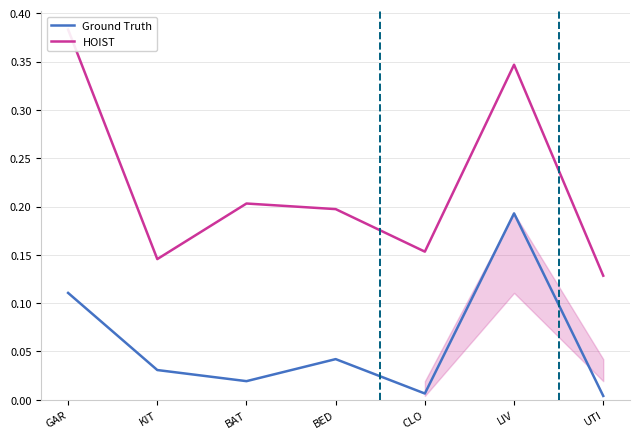

At which category is the sum across all series the highest?

LIV